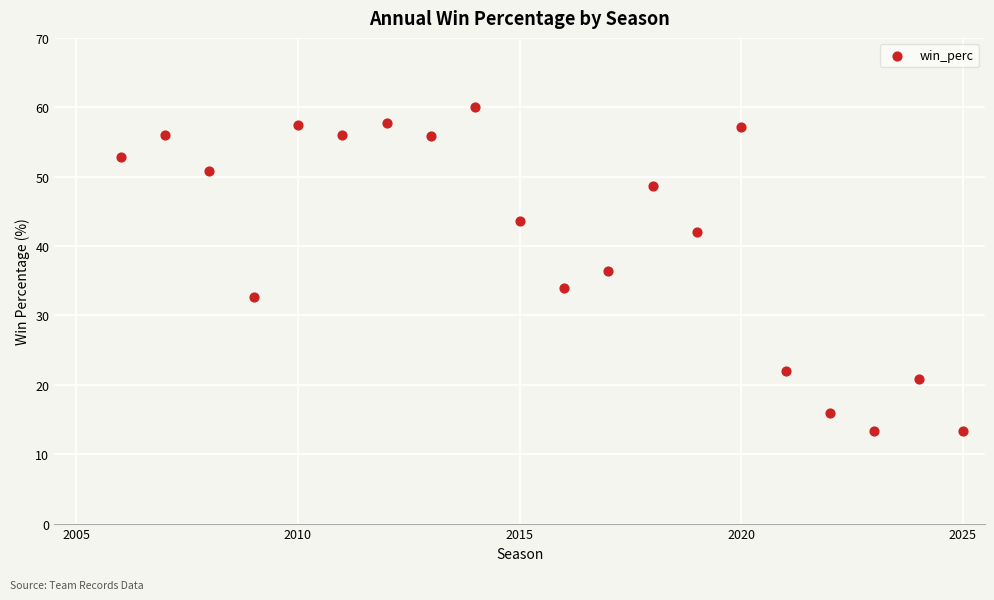

What is the range of Y values (max minus min)?

46.7